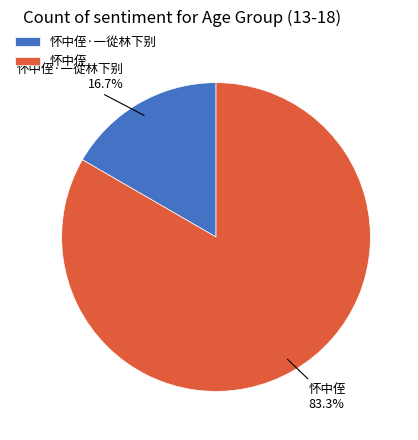

Does 怀中侄·一從林下别 represent more than half of the total?

No